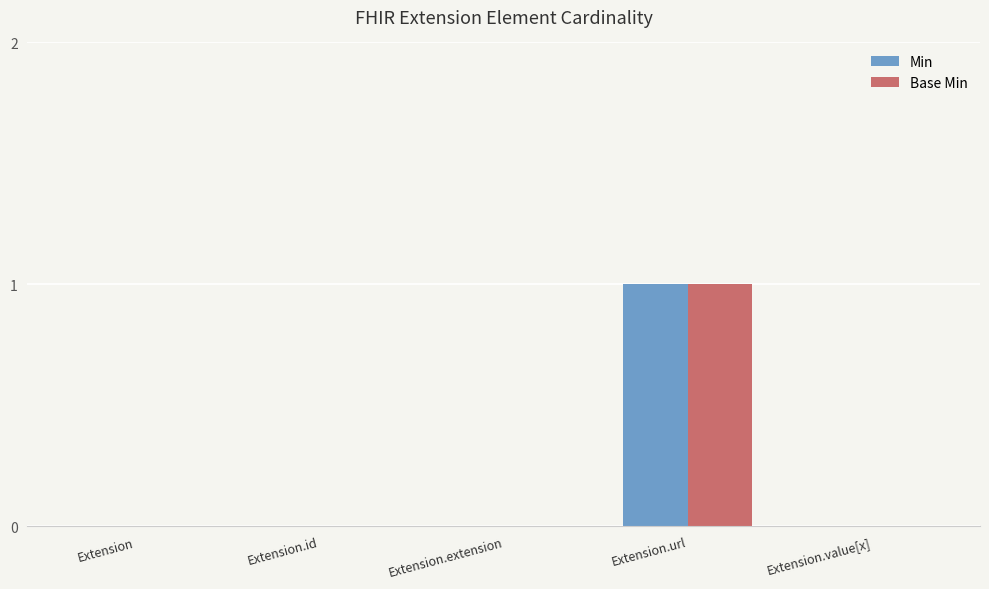

How many Min values are between 0 and 1?

5